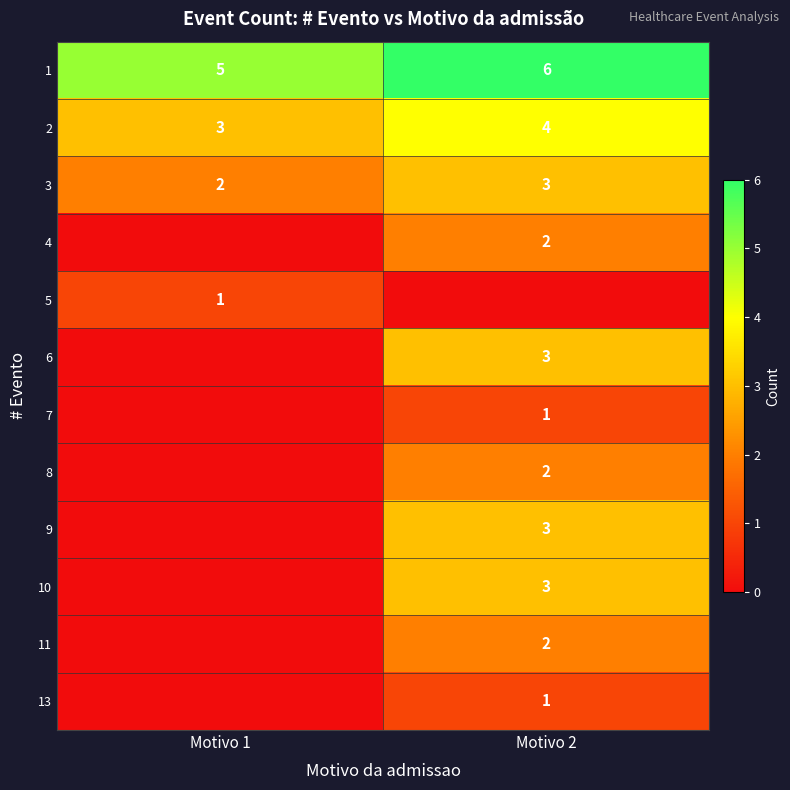

The value of 10 at Motivo 2 is 3. True or false?

True